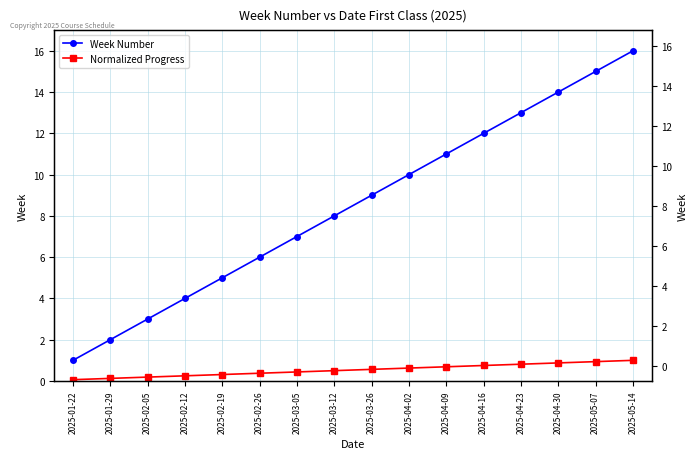

What is the label of the 8th point from the right?

2025-03-26